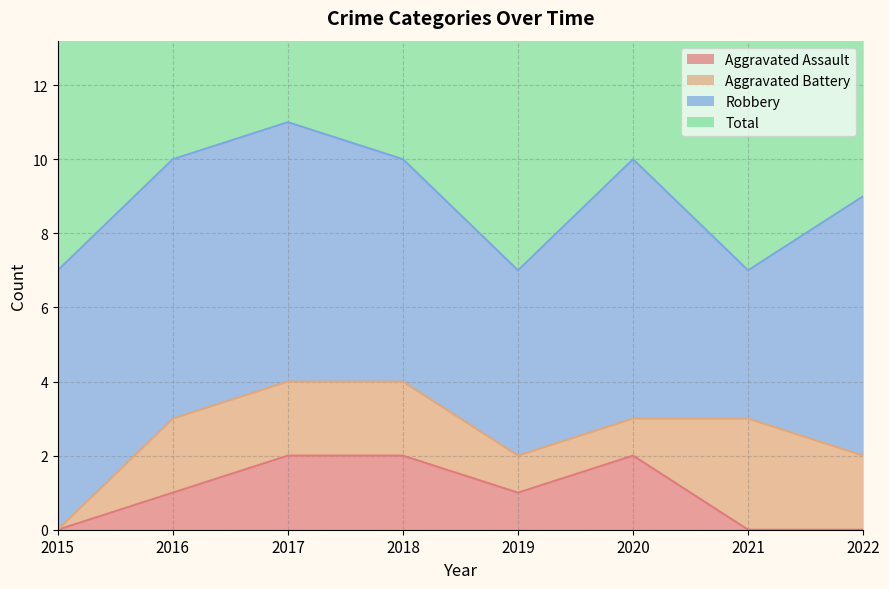

Is it true that Total equals 7 at 2019?

True